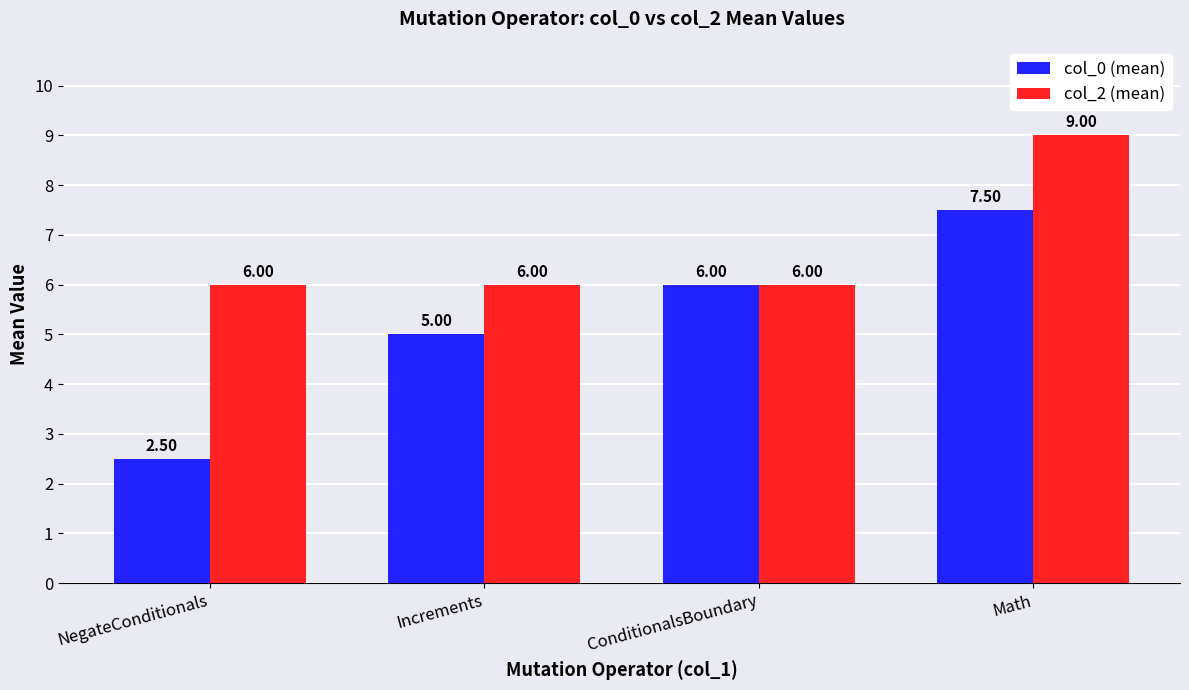

Between ConditionalsBoundary and Math, which series saw the biggest shift?

col_2 (mean)